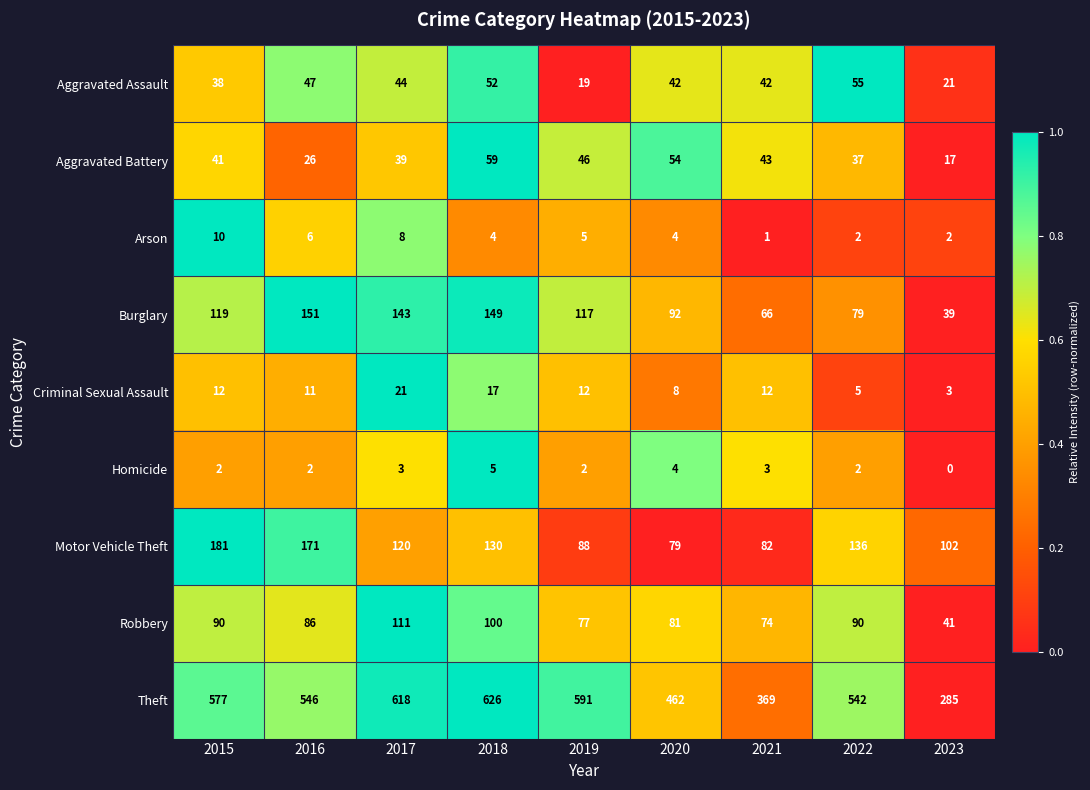

Which category has the lowest value in the Aggravated Battery series?

2023